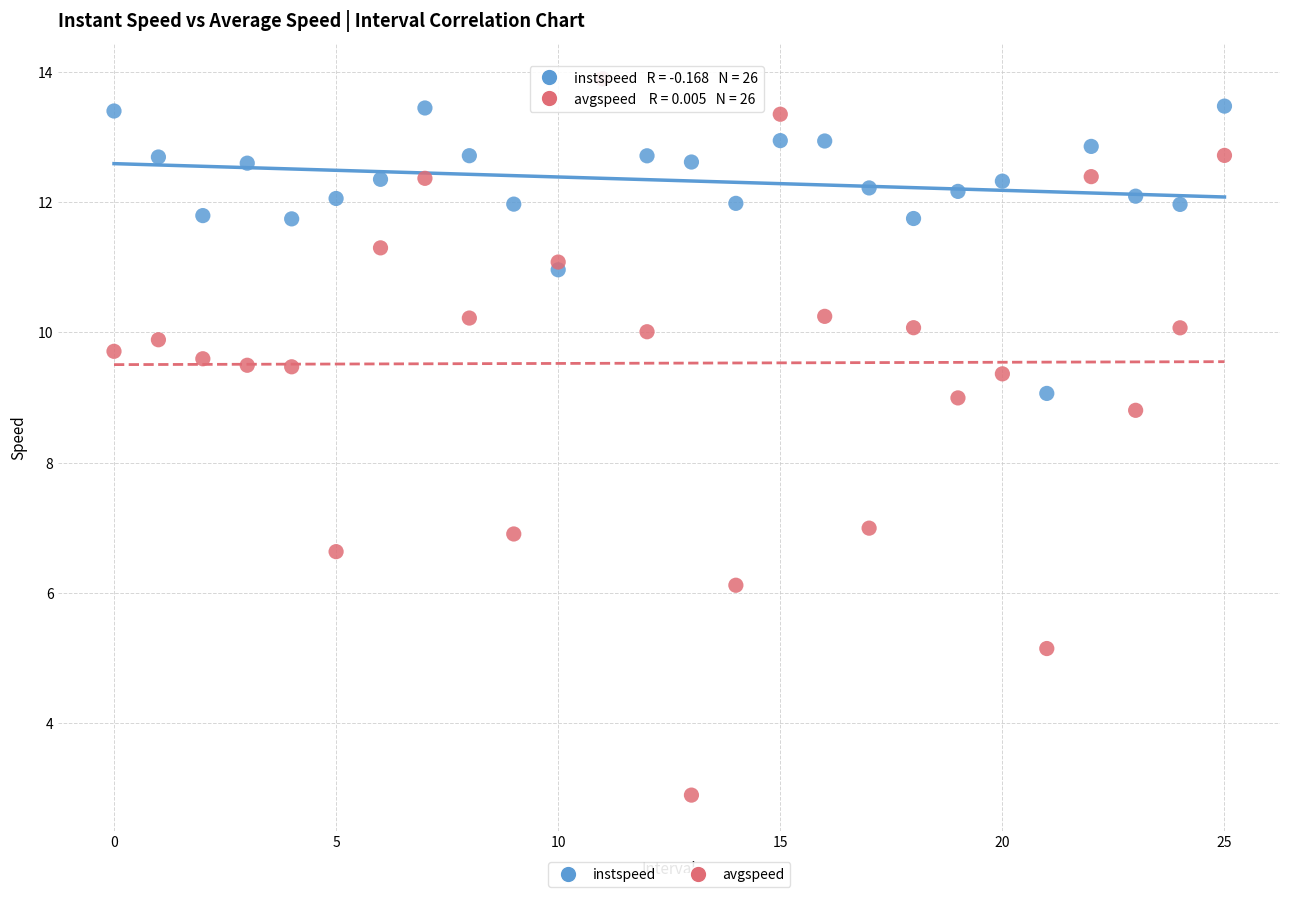

In the avgspeed series, what Y value is closest to 8?

8.8